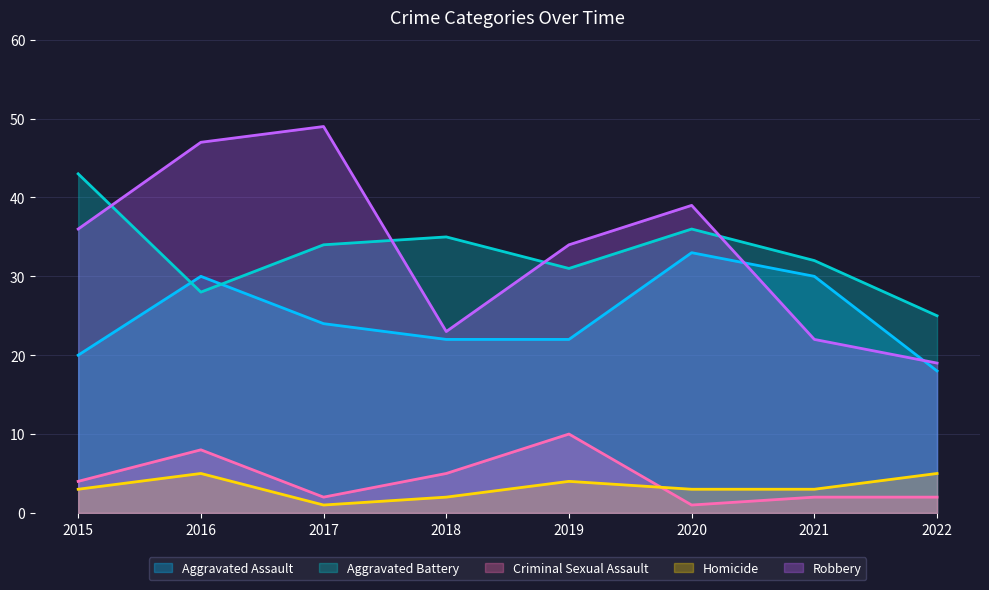

Reading right to left, what are all the values shown in this chart?

Aggravated Assault: 18	30	33	22	22	24	30	20
Aggravated Battery: 25	32	36	31	35	34	28	43
Criminal Sexual Assault: 2	2	1	10	5	2	8	4
Homicide: 5	3	3	4	2	1	5	3
Robbery: 19	22	39	34	23	49	47	36